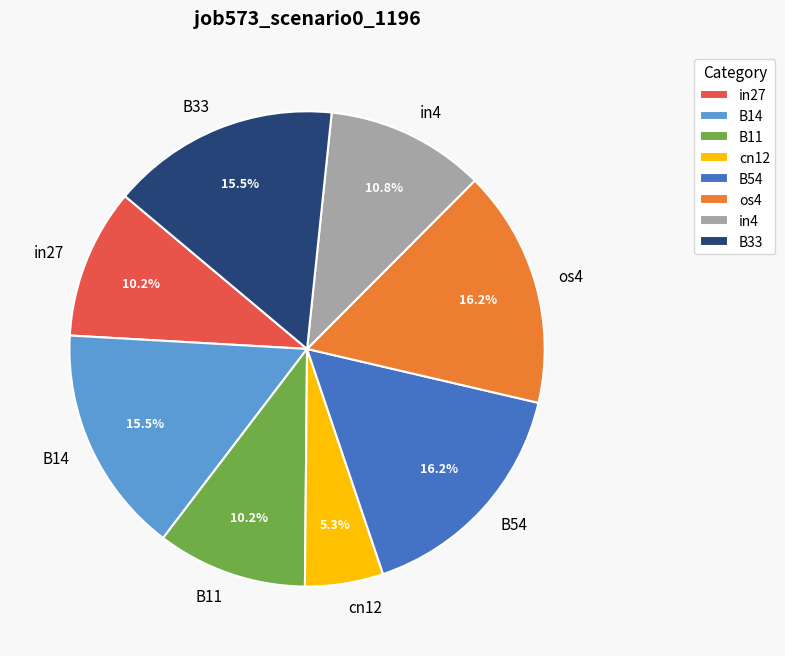

What is the smallest slice in the pie chart?

cn12